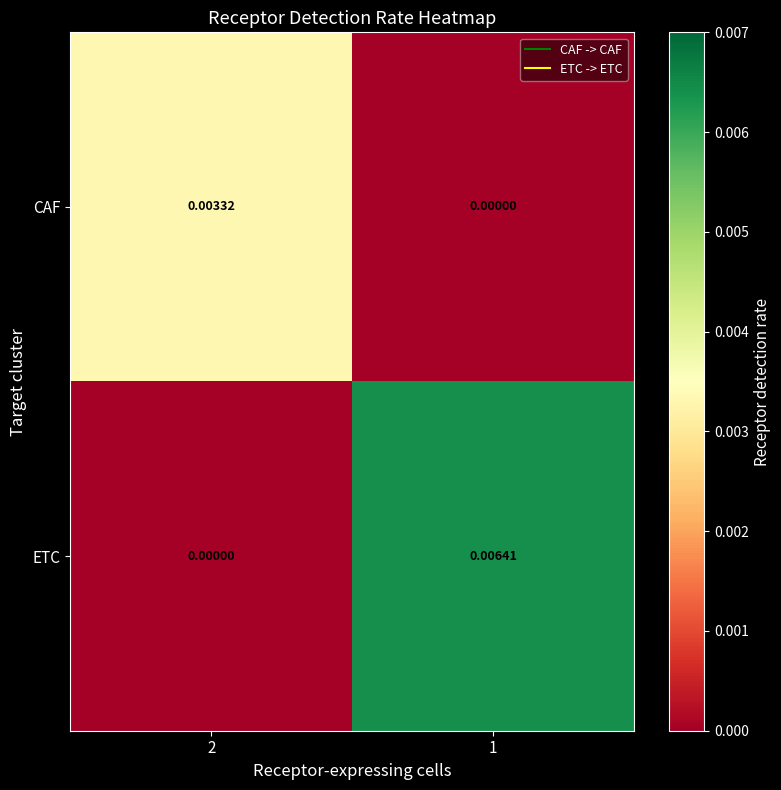

Between 2 and 1, which series saw the biggest shift?

ETC